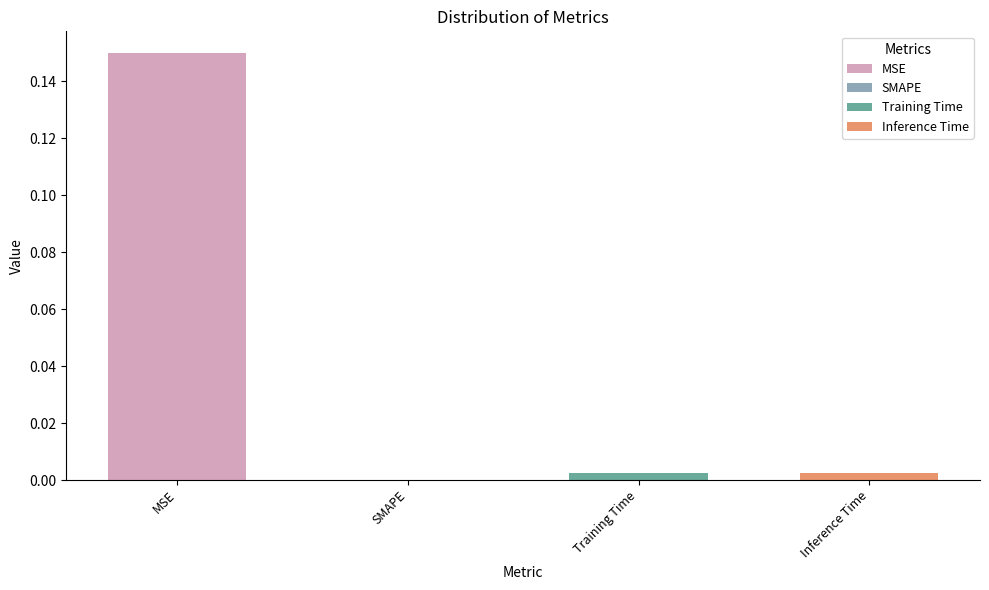

How many values exceed 0?

3